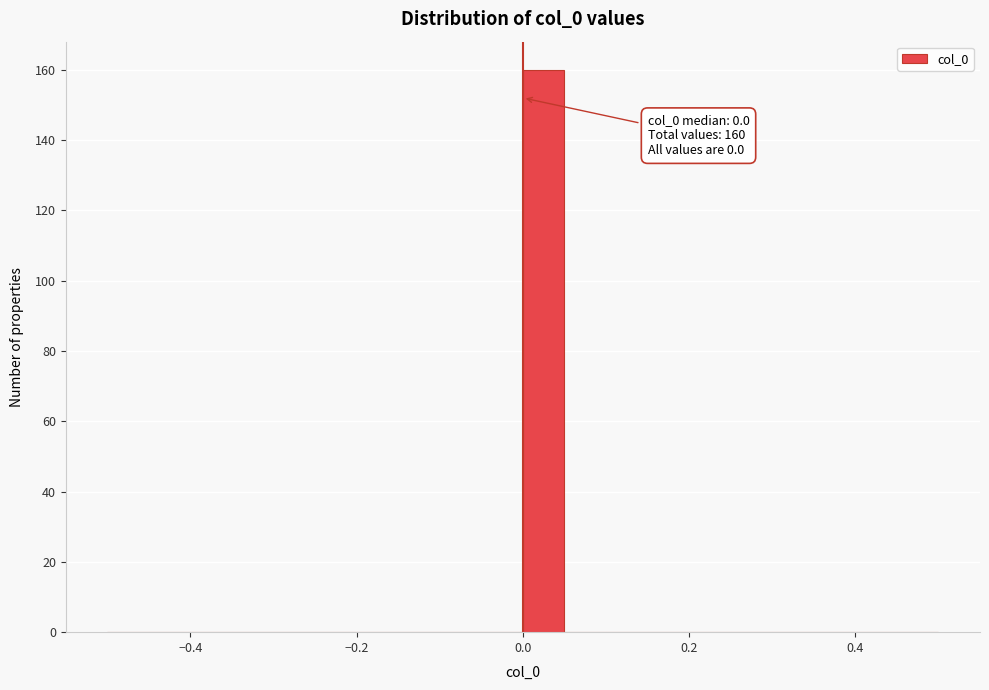

Read against the x-axis, roughly where is the centre of the tallest bar?

0.02